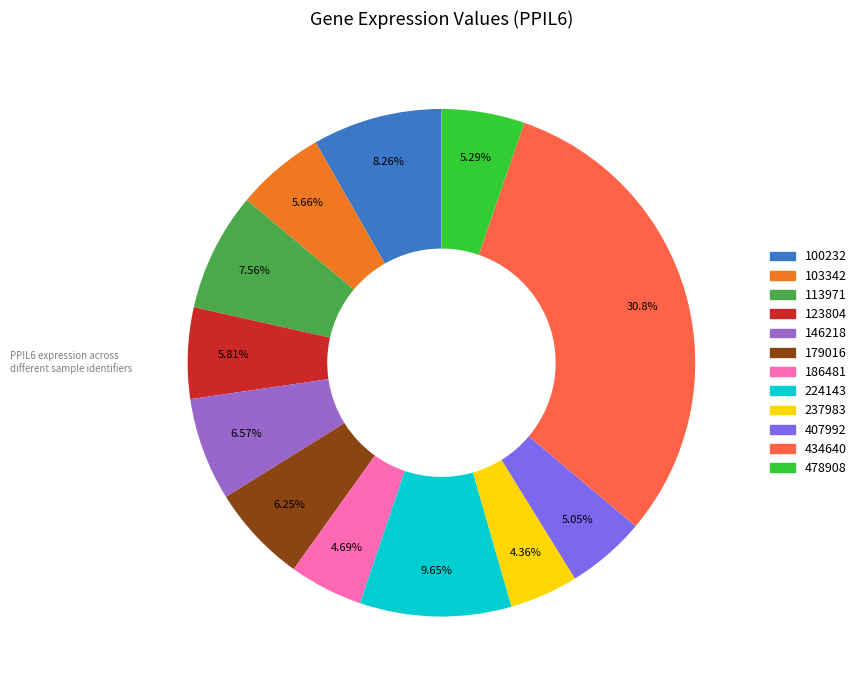

Does 224143 represent more than half of the total?

No